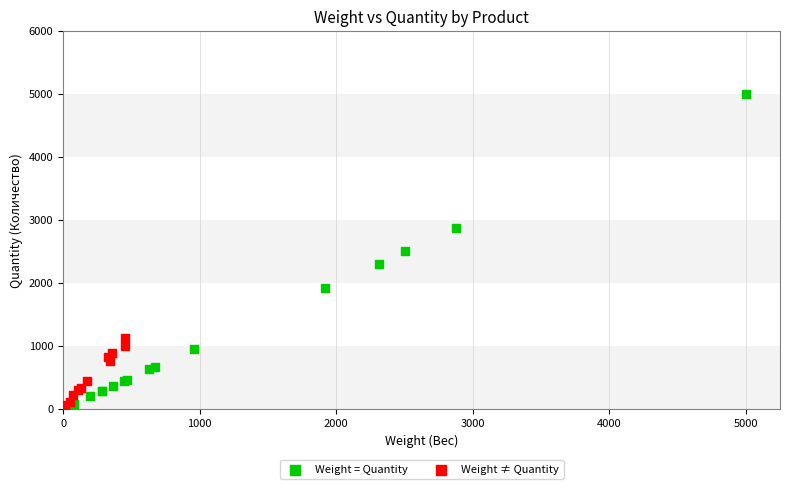

Which series has the largest Y range (max minus min)?

Weight = Quantity